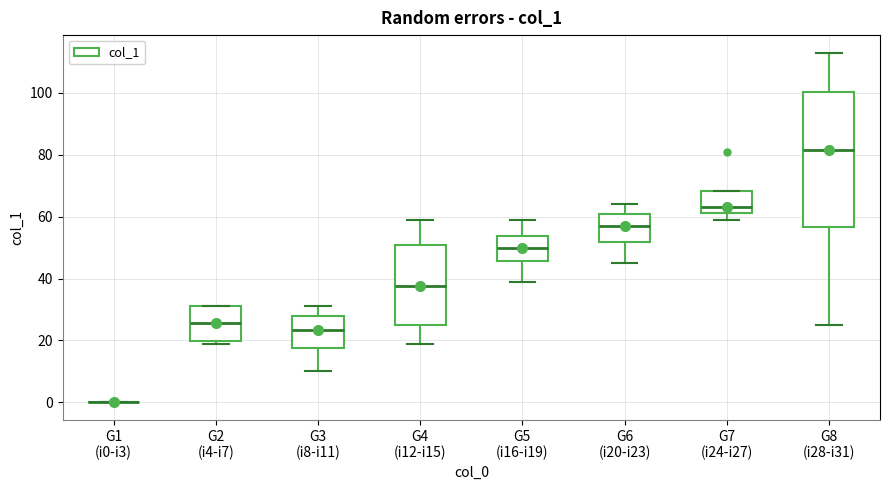

Reading left to right, read every box against the y-axis: the position of its median line, the range the box covers, and the ends of its whiskers. The values are not printed on the chart, so give them approximately, as read against the axis.

G1 (i0-i3): box collapsed to a line at 0, whiskers 0 to 0
G2 (i4-i7): median 26, box 20 to 32, whiskers 20 (just below the box's lower edge) to 32
G3 (i8-i11): median 24, box 18 to 28, whiskers 10 to 32
G4 (i12-i15): median 38, box 26 to 50, whiskers 20 to 60
G5 (i16-i19): median 50, box 46 to 54, whiskers 40 to 60
G6 (i20-i23): median 58, box 52 to 62, whiskers 46 to 64
G7 (i24-i27): median 64, box 62 to 68, whiskers 60 to 68
G8 (i28-i31): median 82, box 56 to 100, whiskers 26 to 114